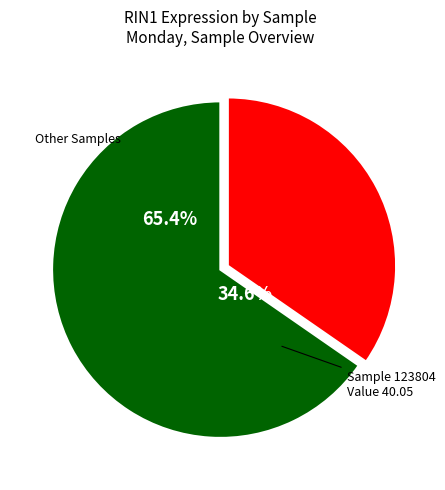

Is 103342 the majority of the pie?

No